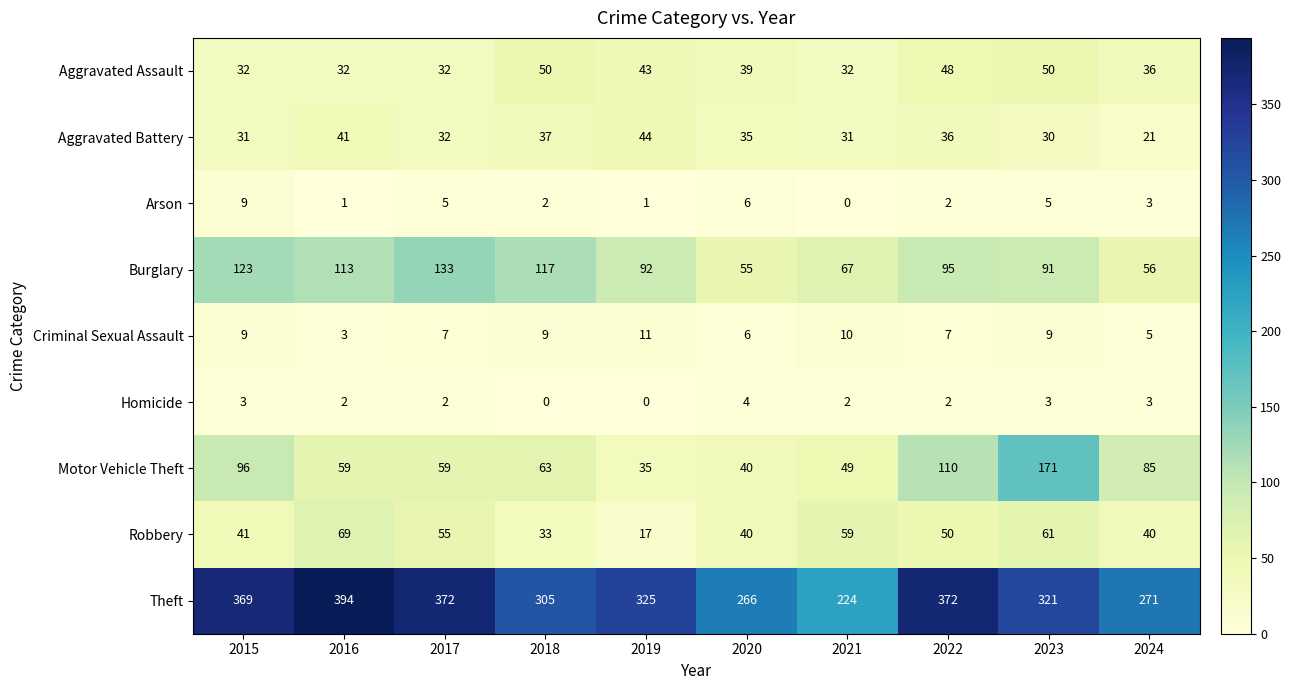

Which series has the widest spread of values?

Theft